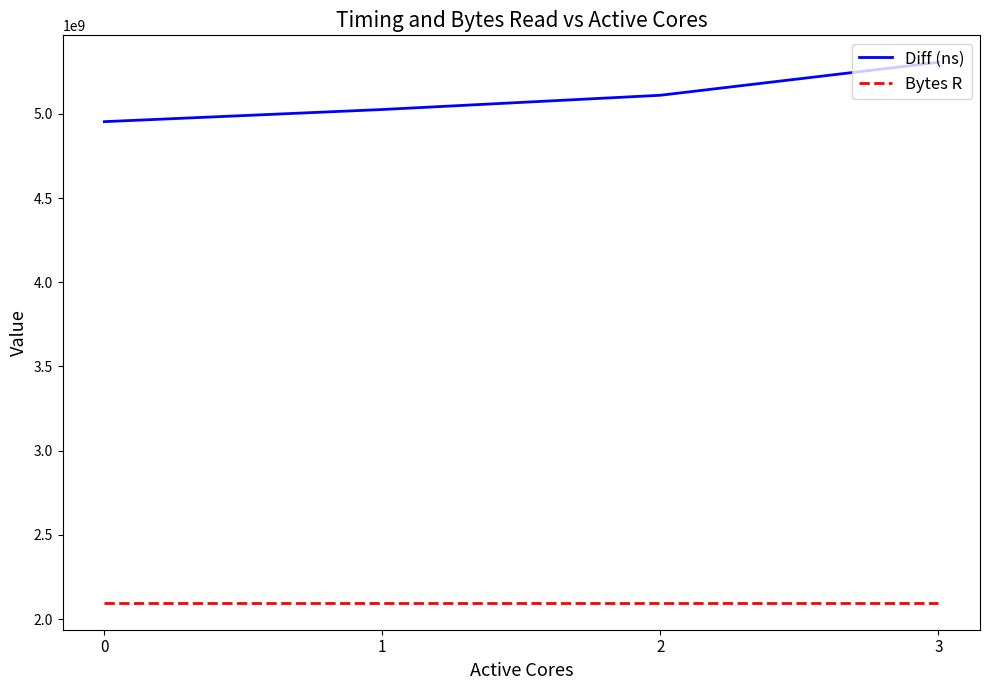

True or false: Diff (ns) and Bytes R intersect in this chart.

False